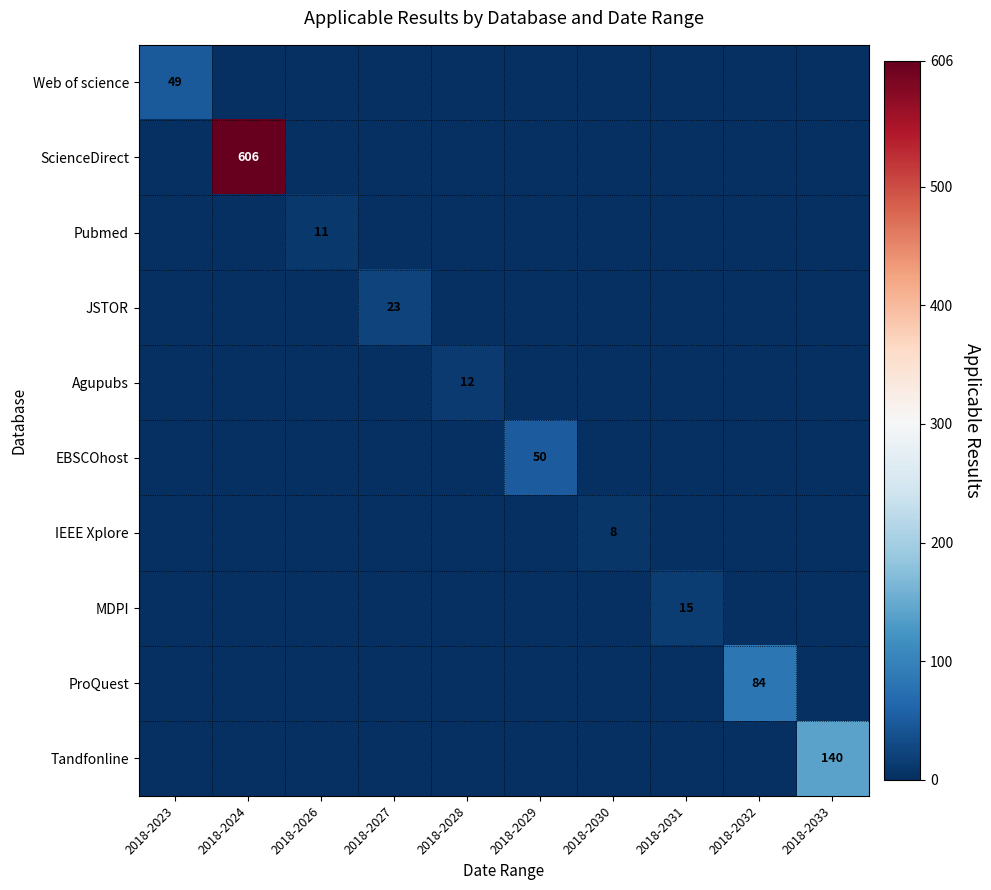

Is it true that JSTOR equals 9 at 2018-2028?

False